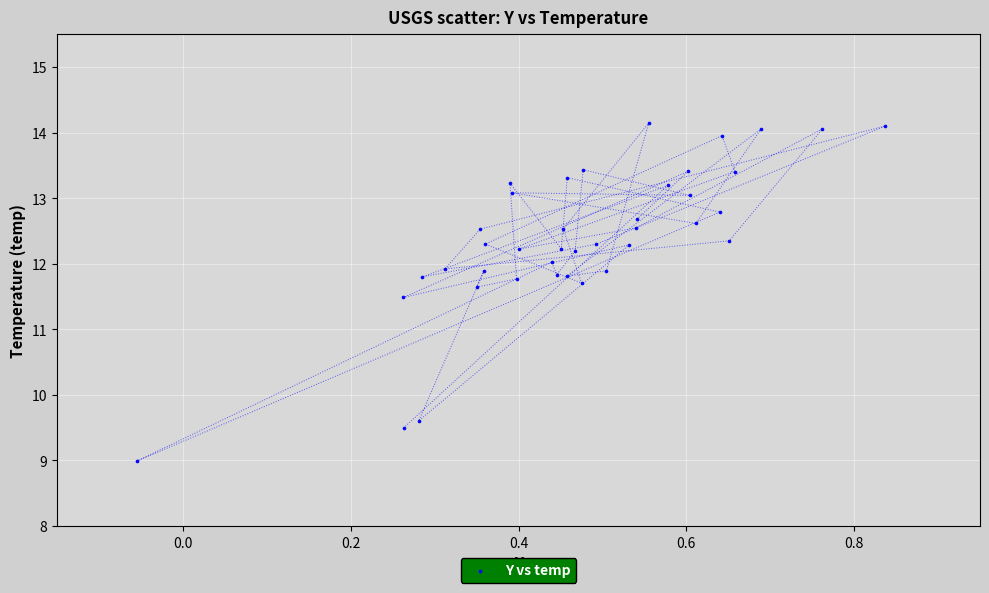

What is the range of X values (max minus min)?

0.9